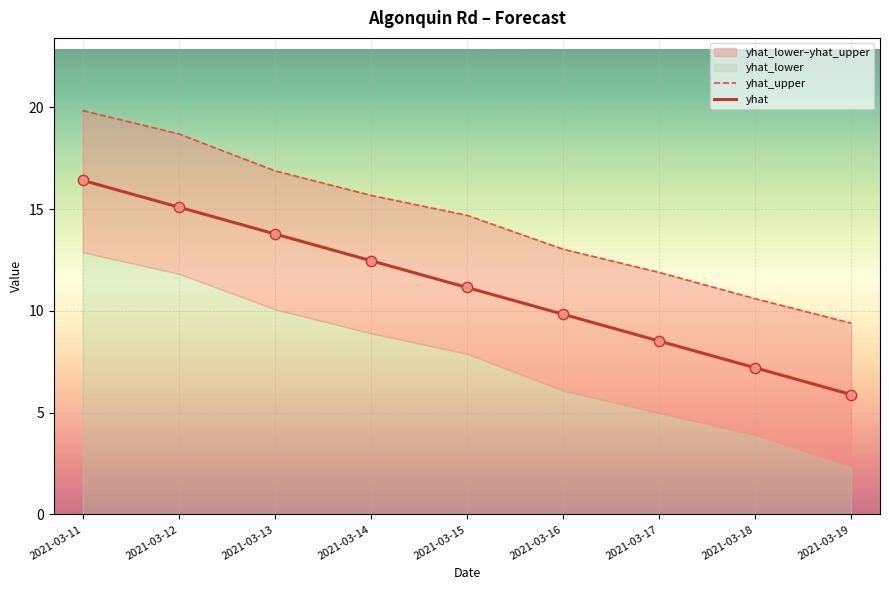

Which series has the largest total across all categories?

yhat_upper